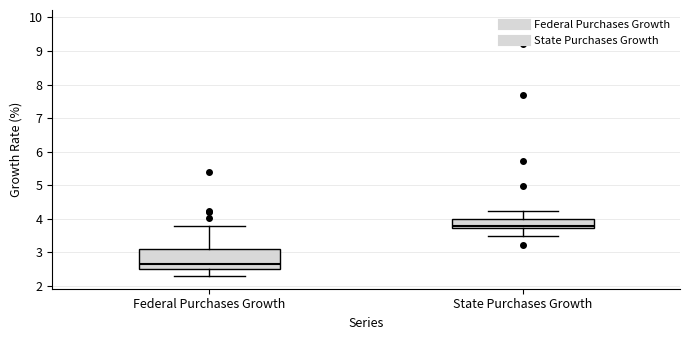

Which box's median line is the lowest?

Federal Purchases Growth